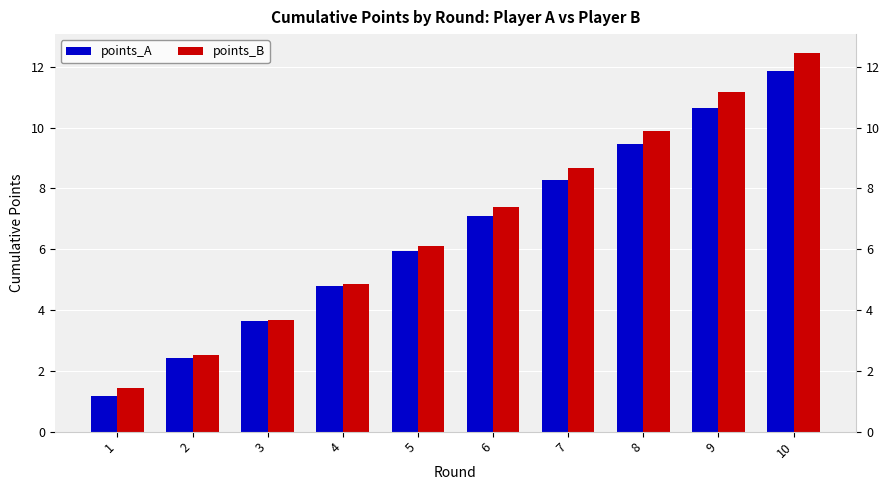

Is the value of points_A at 10 greater than the value of points_B at 6?

Yes